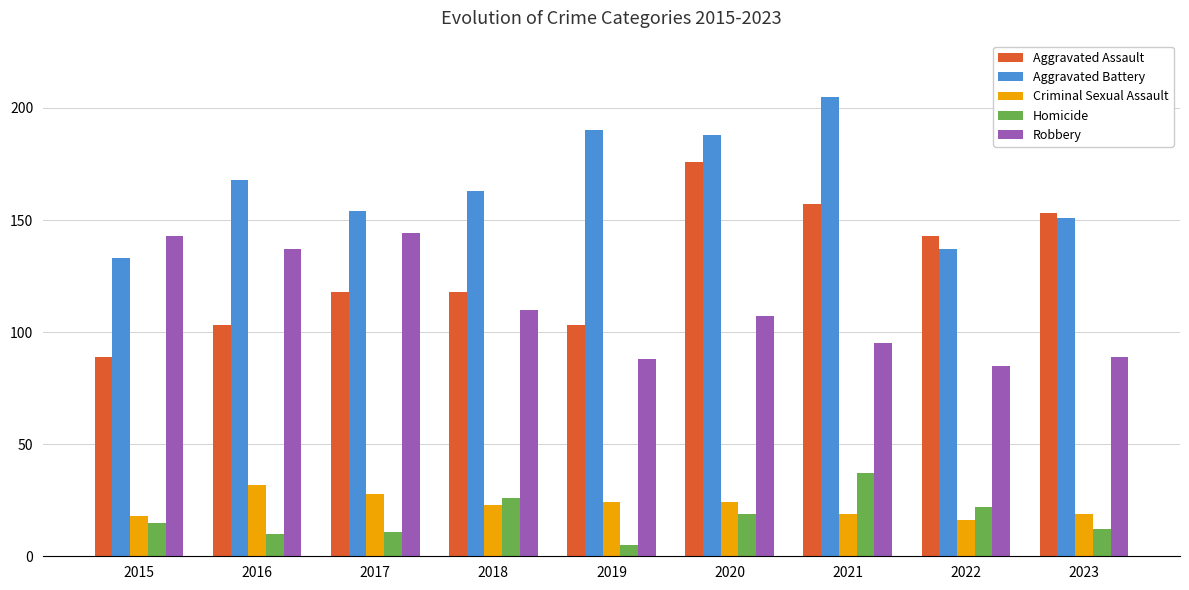

Which series has the widest spread of values?

Aggravated Assault